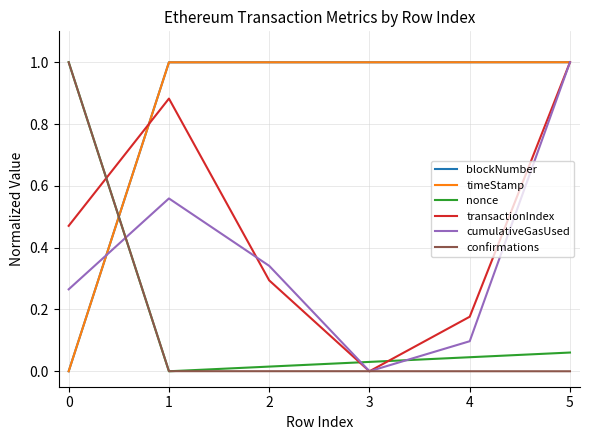

What is the maximum value shown in the chart?

1.0